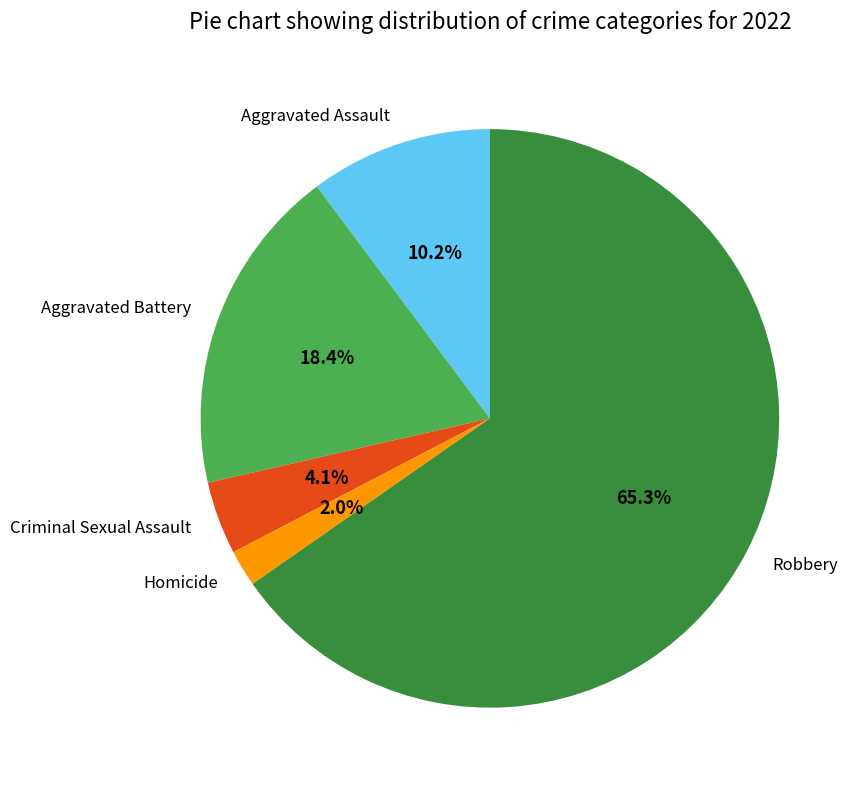

How much of the chart is everything except Aggravated Assault?

89.8%